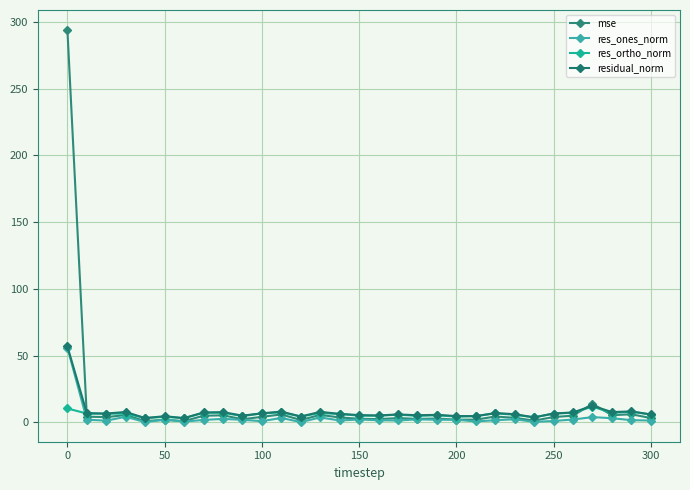

Is this an area chart (filled region under the line)?

No